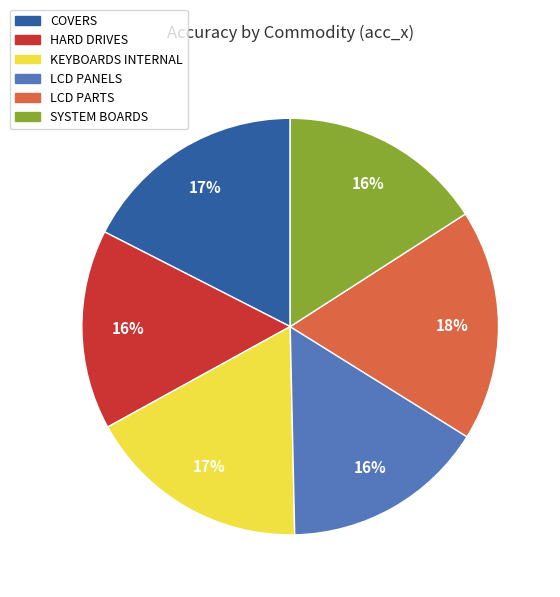

True or false: HARD DRIVES accounts for 27% of the total.

False